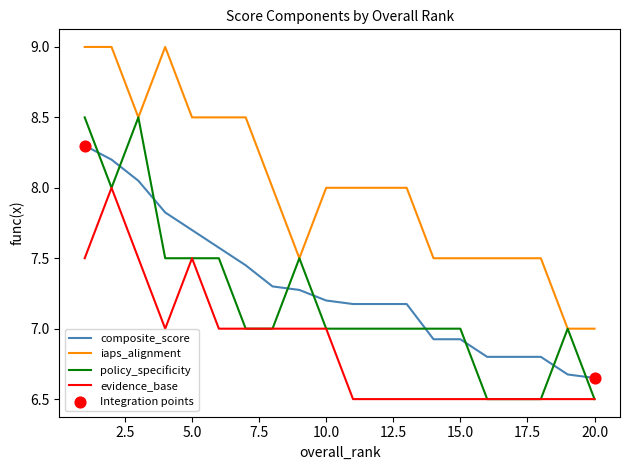

What is the lowest value of the evidence_base series?

6.5